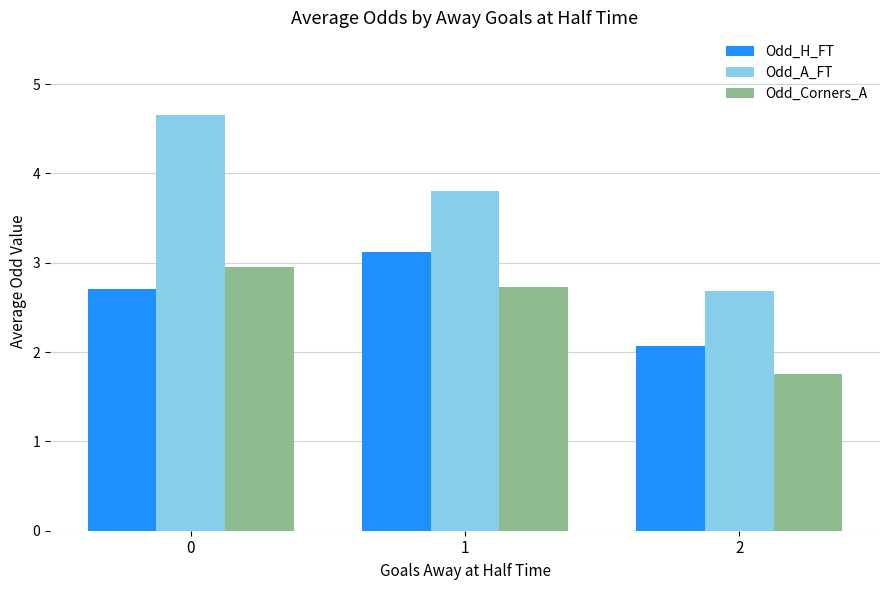

What is the sum of all Odd_Corners_A values?

7.4